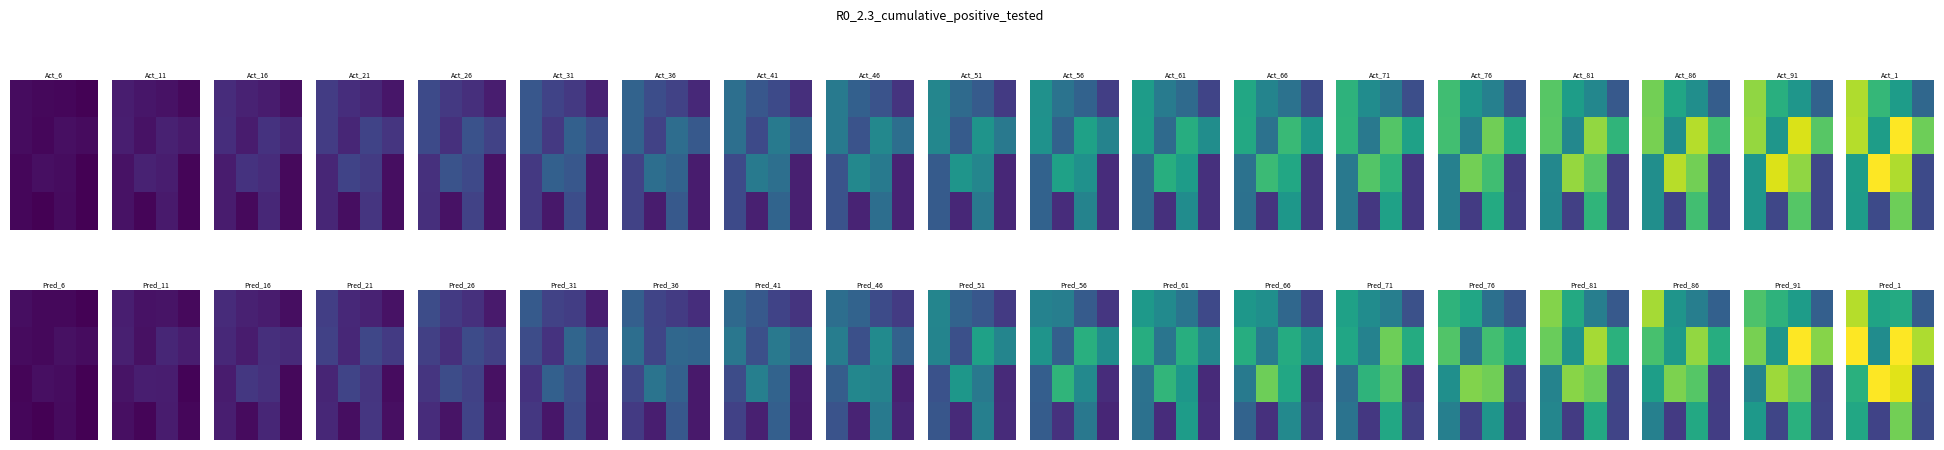

At how many categories does at least one series exceed 528401022855506?

4